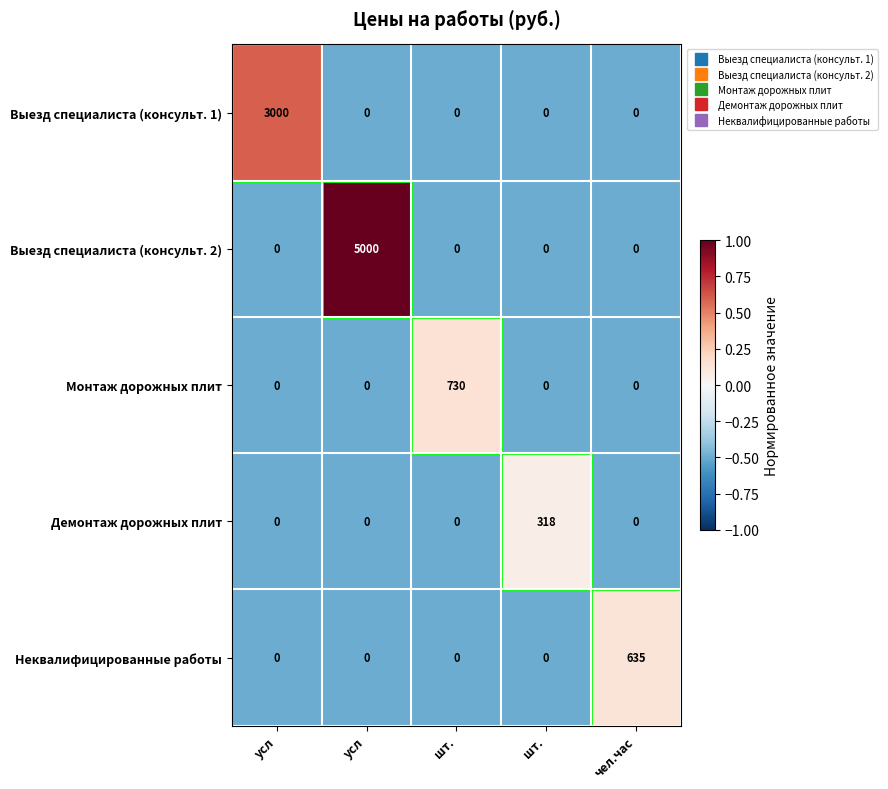

Rank the series by their maximum value, from lowest to highest.

Демонтаж дорожных плит, Неквалифицированные работы, Монтаж дорожных плит, Выезд специалиста (консульт. 1), Выезд специалиста (консульт. 2)